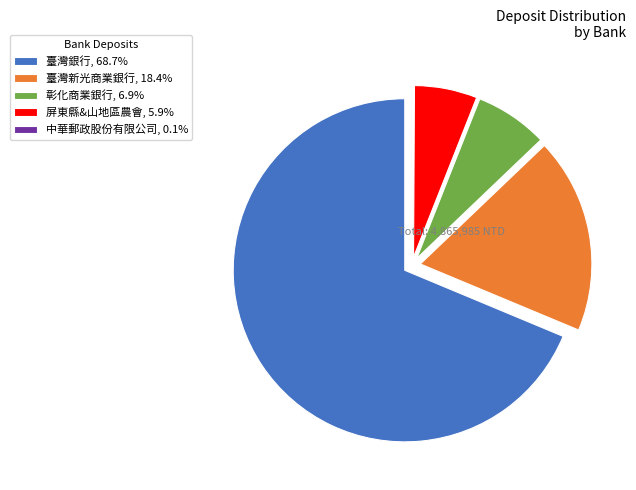

Approximately how many times larger is the value at 臺灣銀行, 68.7% compared to 臺灣新光商業銀行, 18.4%?

3.7